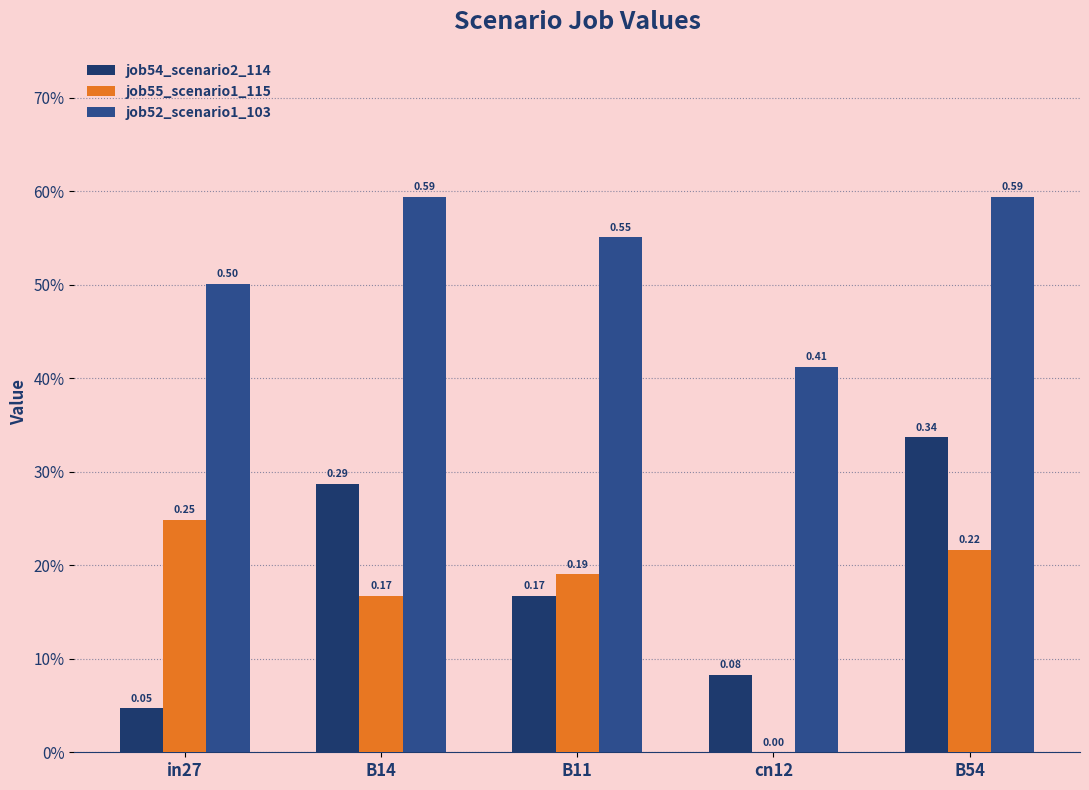

What is the total value across all series at B54?

1.1